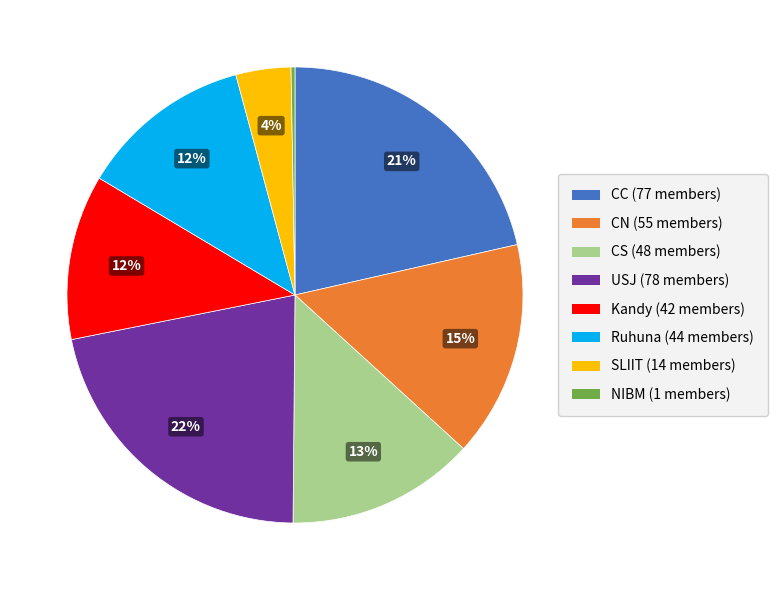

Is there a majority slice in this chart?

No